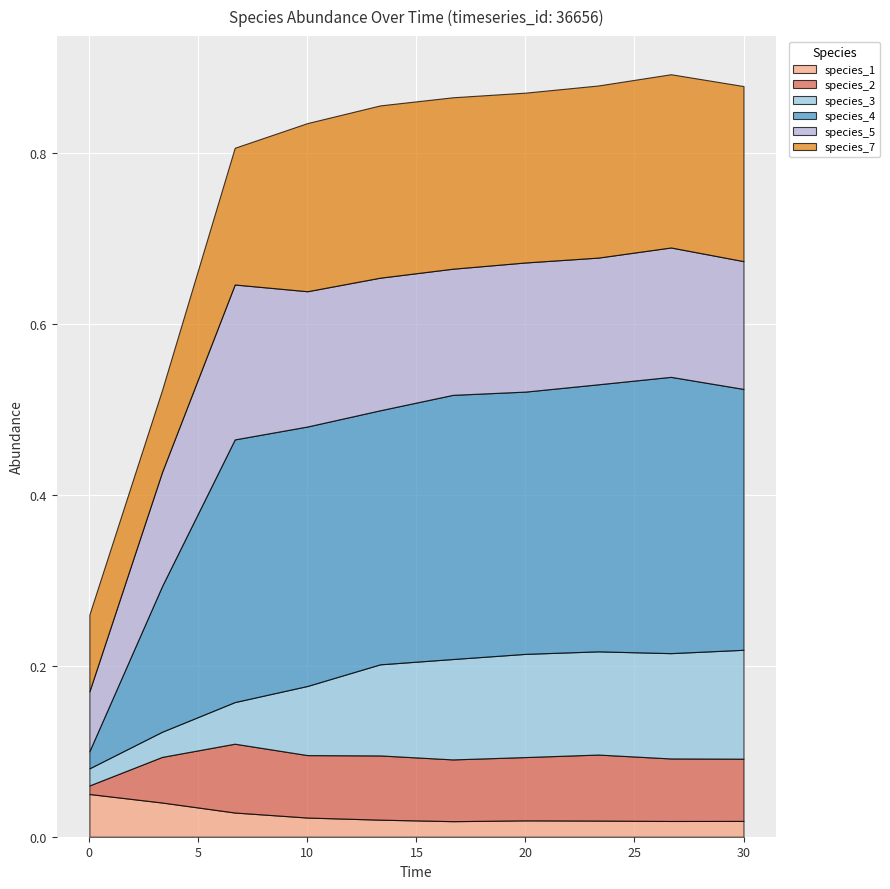

Reading right to left, list all the values displayed in this chart.

species_1: 30.0=0.0	26.666666666666668=0.0	23.333333333333336=0.0	20.0=0.0	16.666666666666668=0.0	13.333333333333334=0.0	10.0=0.0	6.666666666666667=0.0	3.333333333333333=0.0	0.0=0.1
species_2: 30.0=0.1	26.666666666666668=0.1	23.333333333333336=0.1	20.0=0.1	16.666666666666668=0.1	13.333333333333334=0.1	10.0=0.1	6.666666666666667=0.1	3.333333333333333=0.1	0.0=0.0
species_3: 30.0=0.1	26.666666666666668=0.1	23.333333333333336=0.1	20.0=0.1	16.666666666666668=0.1	13.333333333333334=0.1	10.0=0.1	6.666666666666667=0.0	3.333333333333333=0.0	0.0=0.0
species_4: 30.0=0.3	26.666666666666668=0.3	23.333333333333336=0.3	20.0=0.3	16.666666666666668=0.3	13.333333333333334=0.3	10.0=0.3	6.666666666666667=0.3	3.333333333333333=0.2	0.0=0.0
species_5: 30.0=0.1	26.666666666666668=0.2	23.333333333333336=0.1	20.0=0.2	16.666666666666668=0.1	13.333333333333334=0.2	10.0=0.2	6.666666666666667=0.2	3.333333333333333=0.1	0.0=0.1
species_7: 30.0=0.2	26.666666666666668=0.2	23.333333333333336=0.2	20.0=0.2	16.666666666666668=0.2	13.333333333333334=0.2	10.0=0.2	6.666666666666667=0.2	3.333333333333333=0.1	0.0=0.1